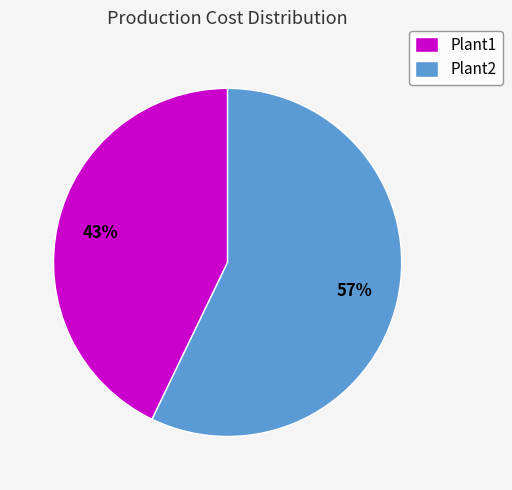

Combined, do Plant2 and Plant1 account for over 50%?

Yes